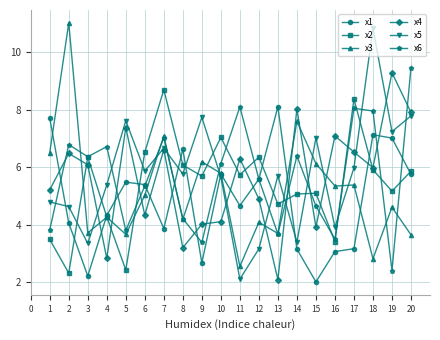

What is the spread (max minus min) of values at 7?

4.8